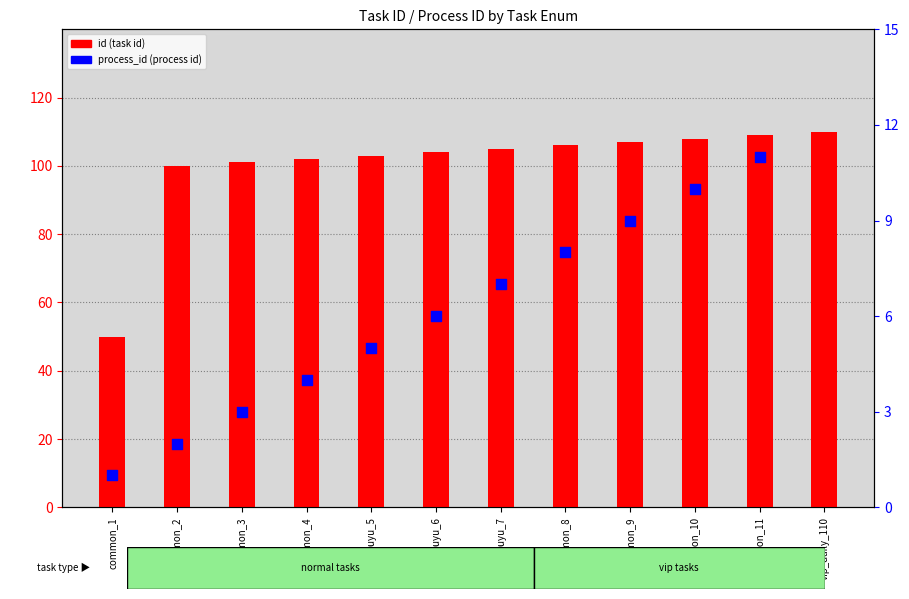

What are all the series names shown in the legend?

id, process_id